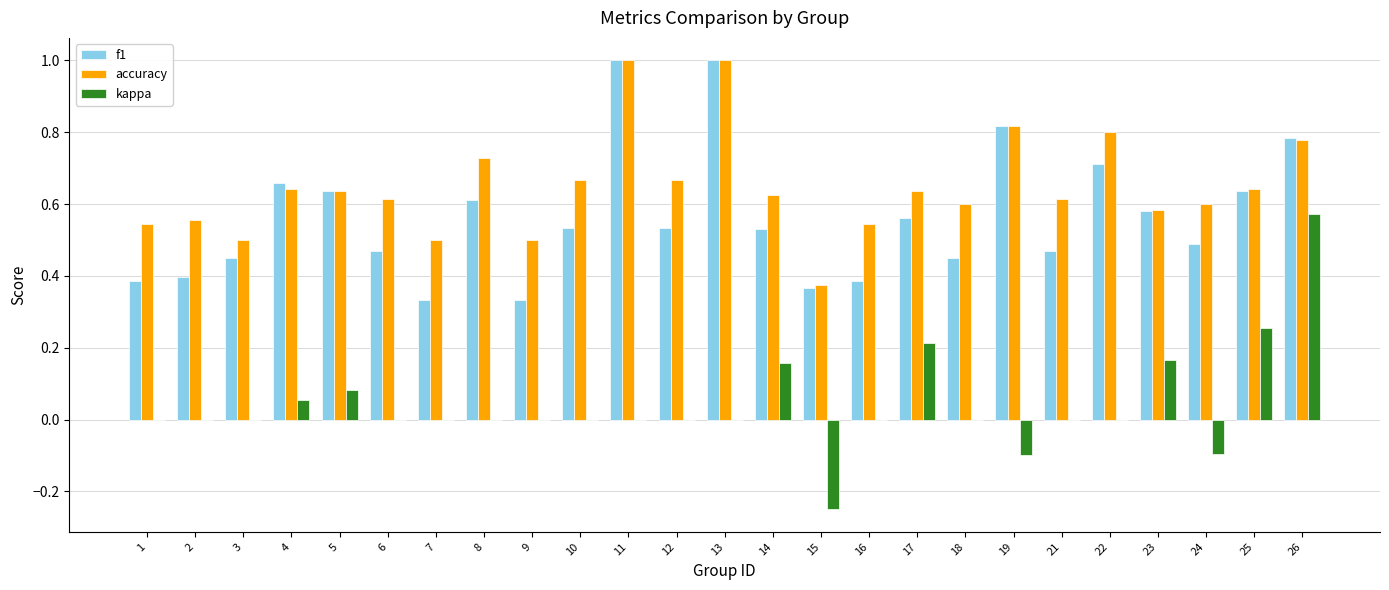

The kappa series shows 0.0 at 7. True or false?

True